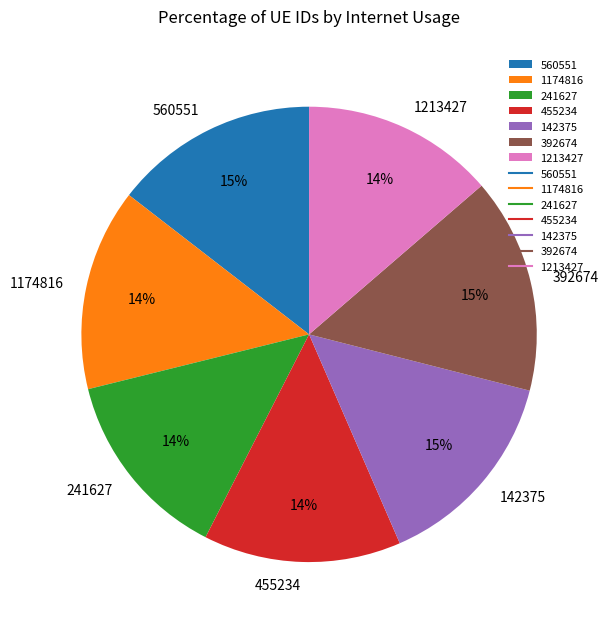

Between 1174816 and 392674, which is larger?

392674